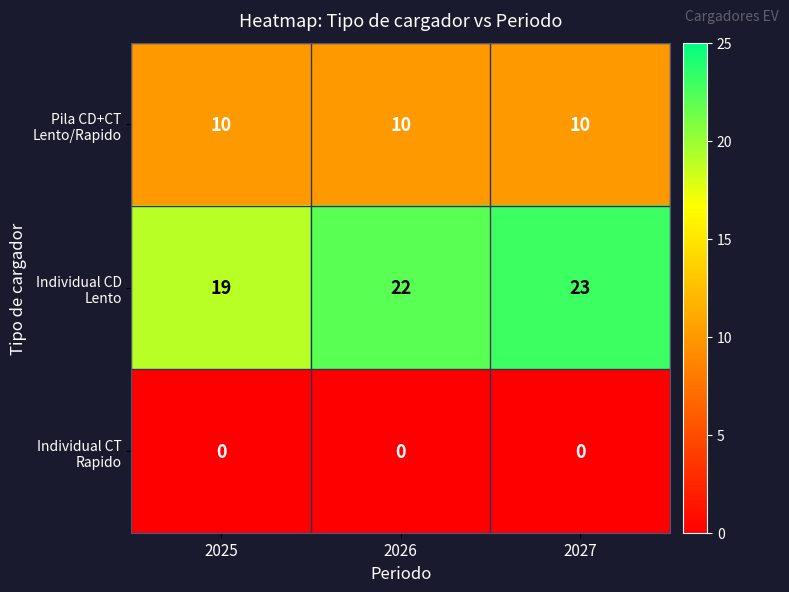

At which category is the sum across all series the highest?

2027